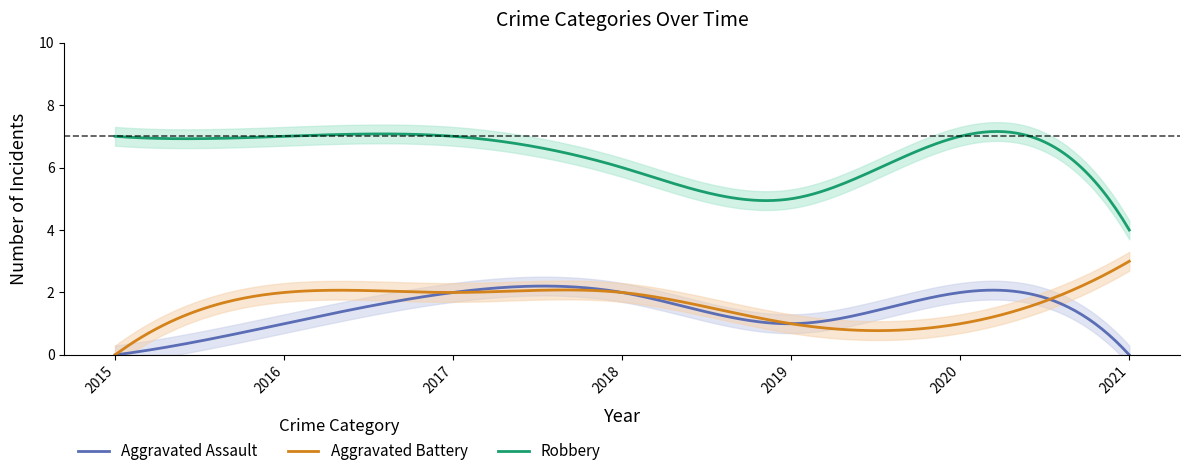

What is the average value of the Aggravated Assault series?

1.4